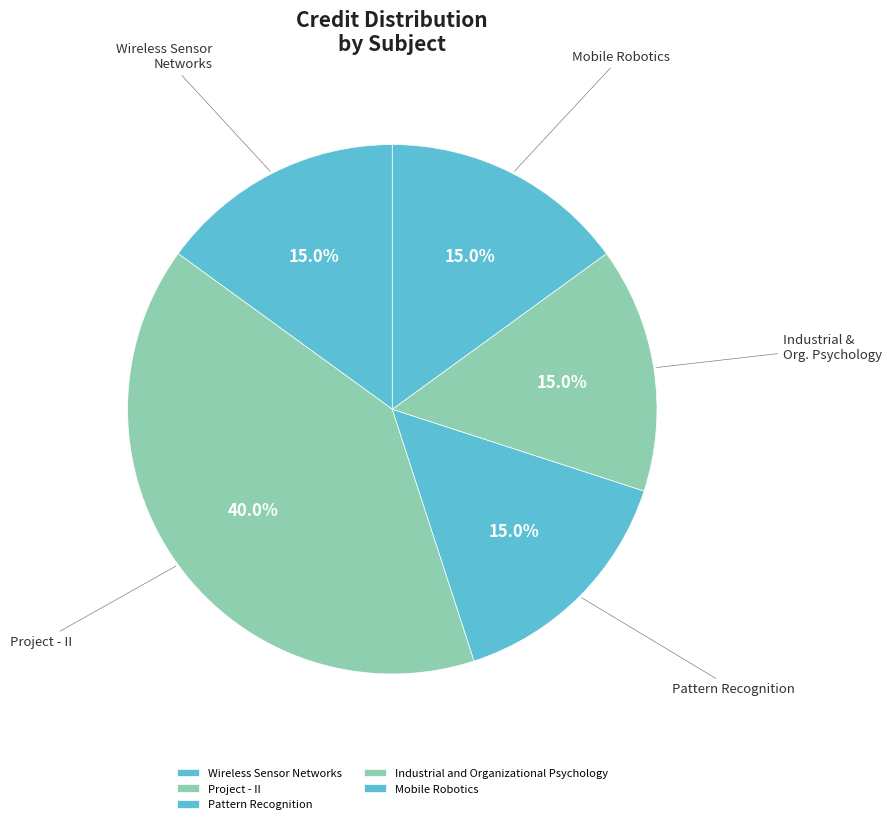

How many segments does this pie chart have?

5